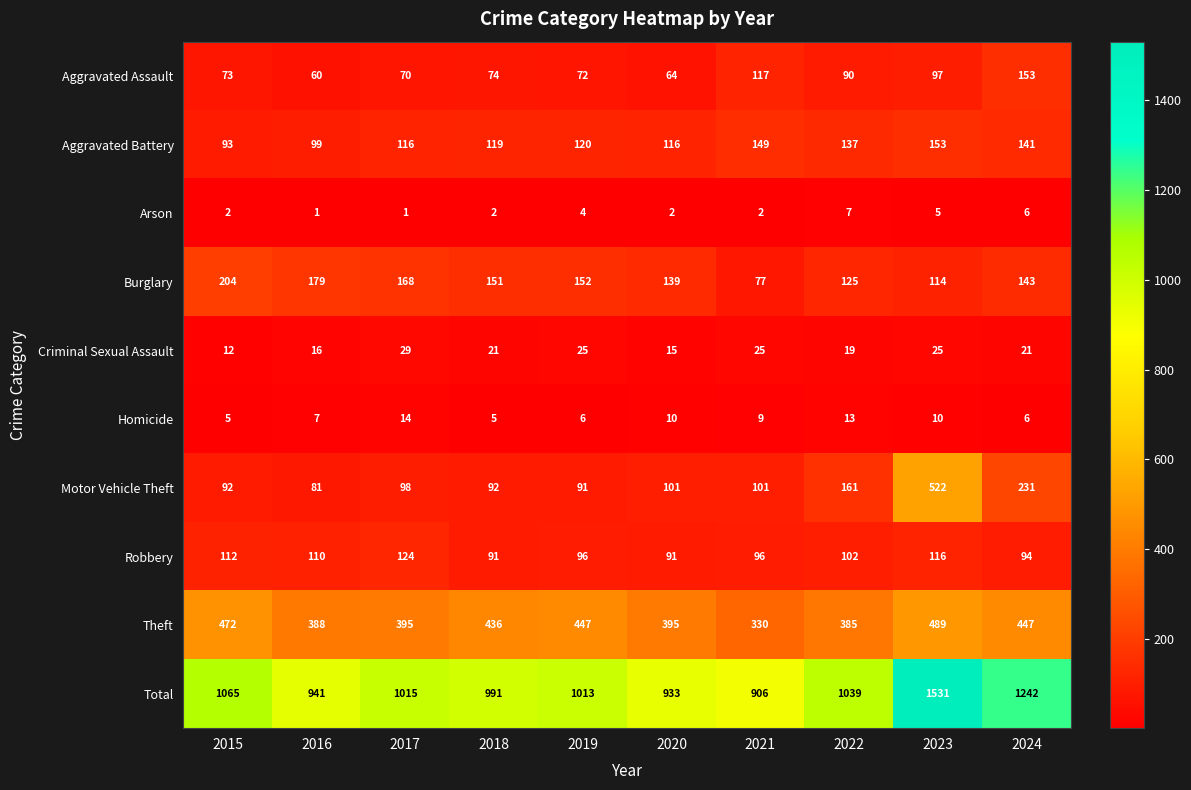

The Aggravated Assault series shows 43 at 2019. True or false?

False